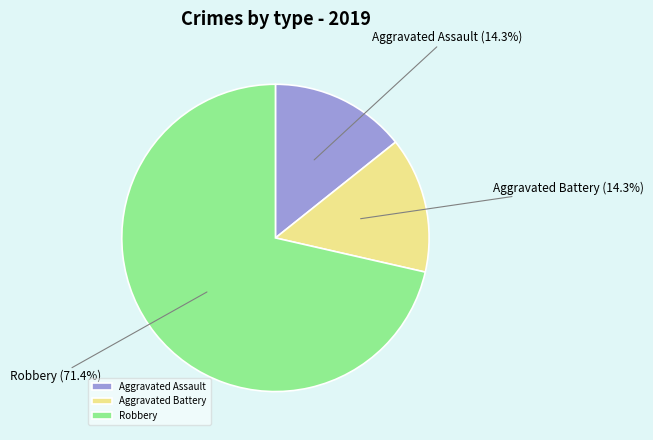

Which category has the biggest portion of the pie?

Robbery